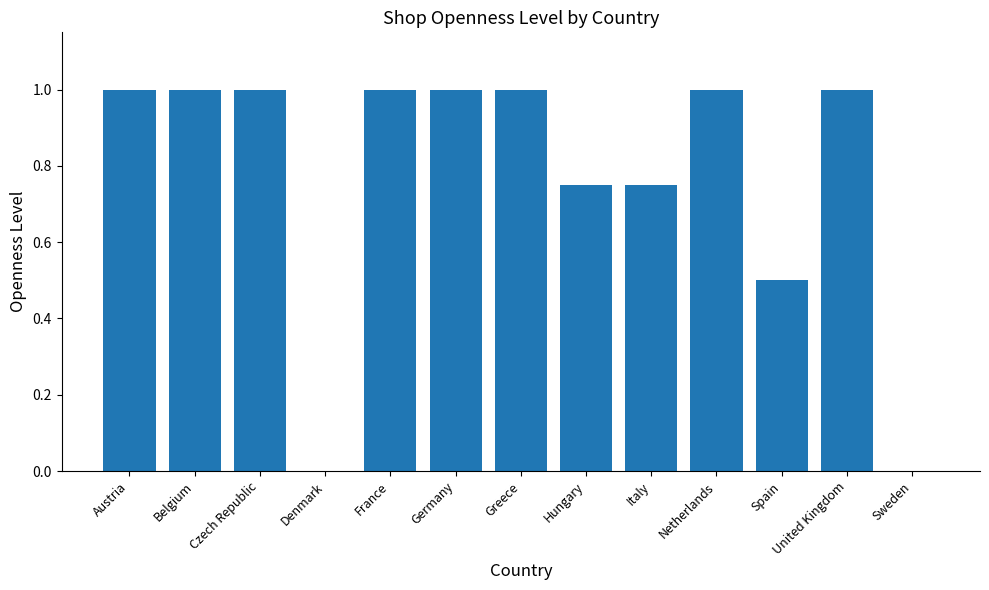

The chart shows a value of 0.0 at Sweden. True or false?

True